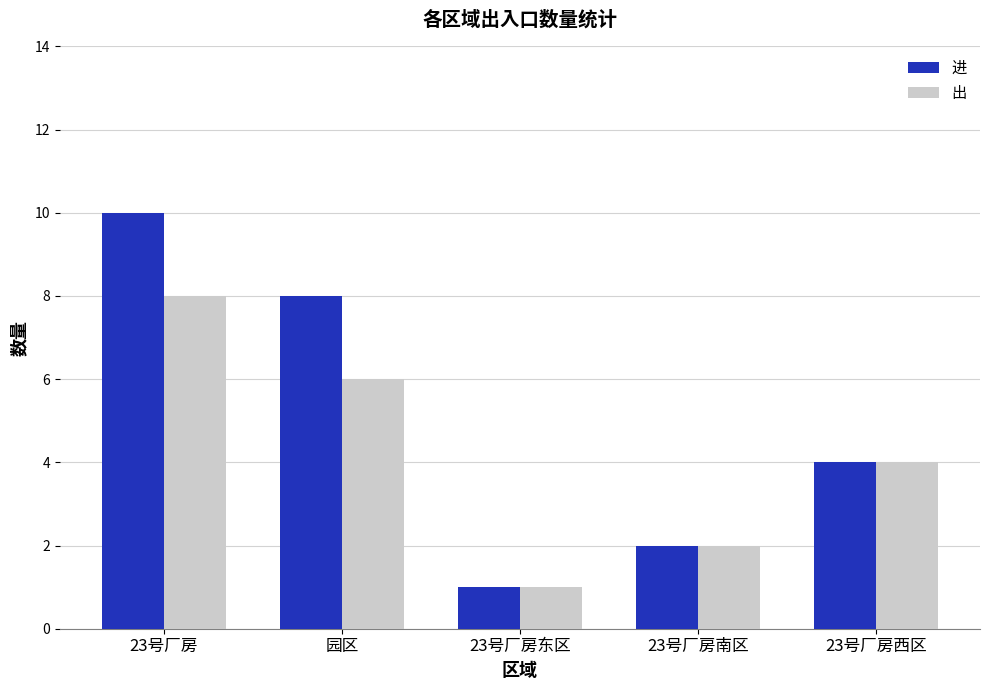

List the series in order of their peak value, highest first.

进, 出